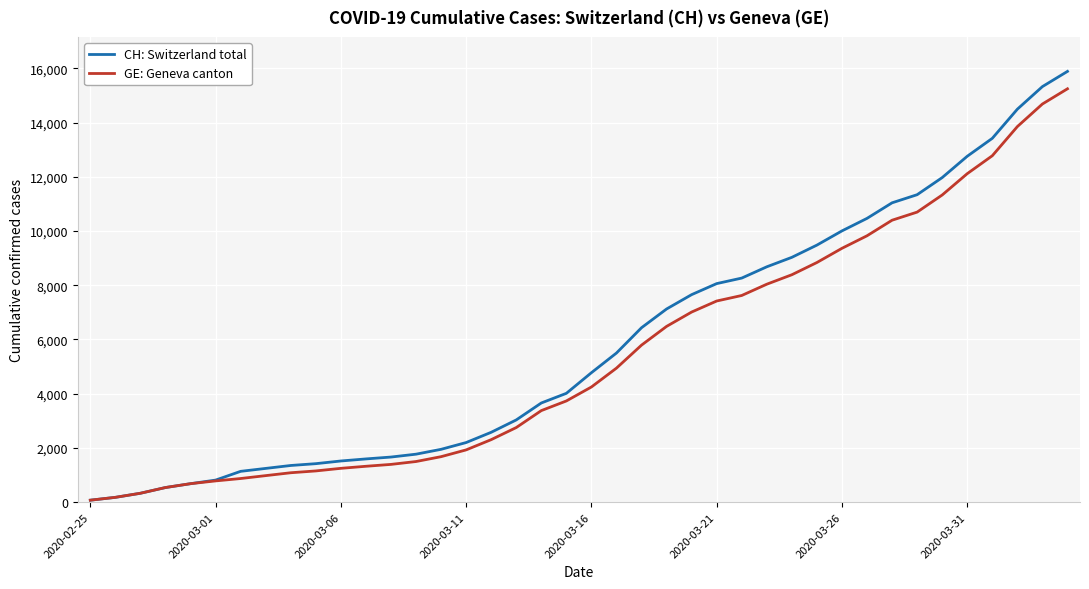

Which series has the largest range (max minus min)?

CH: Switzerland total